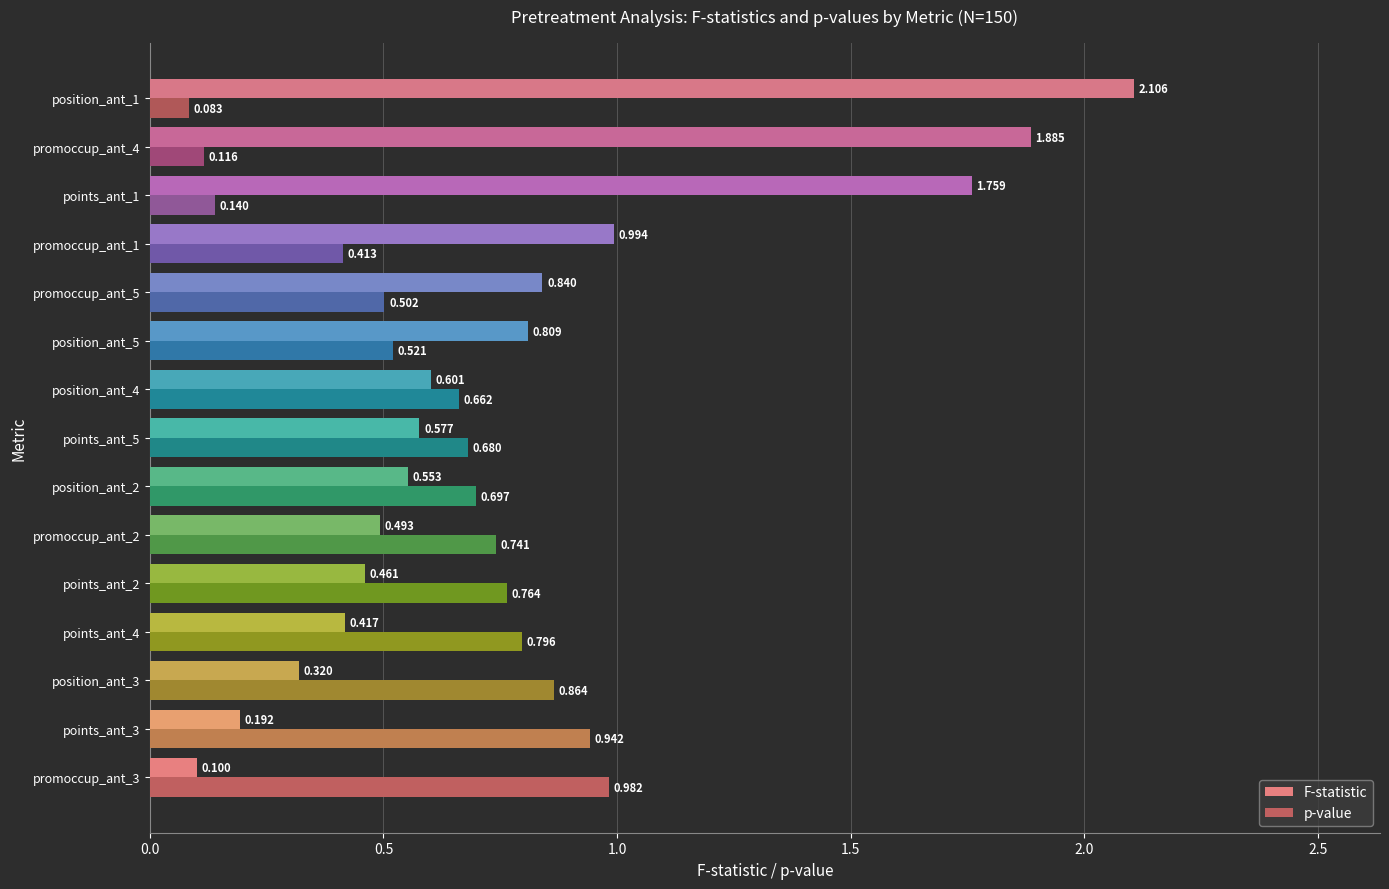

Which series has the widest spread of values?

F-statistic